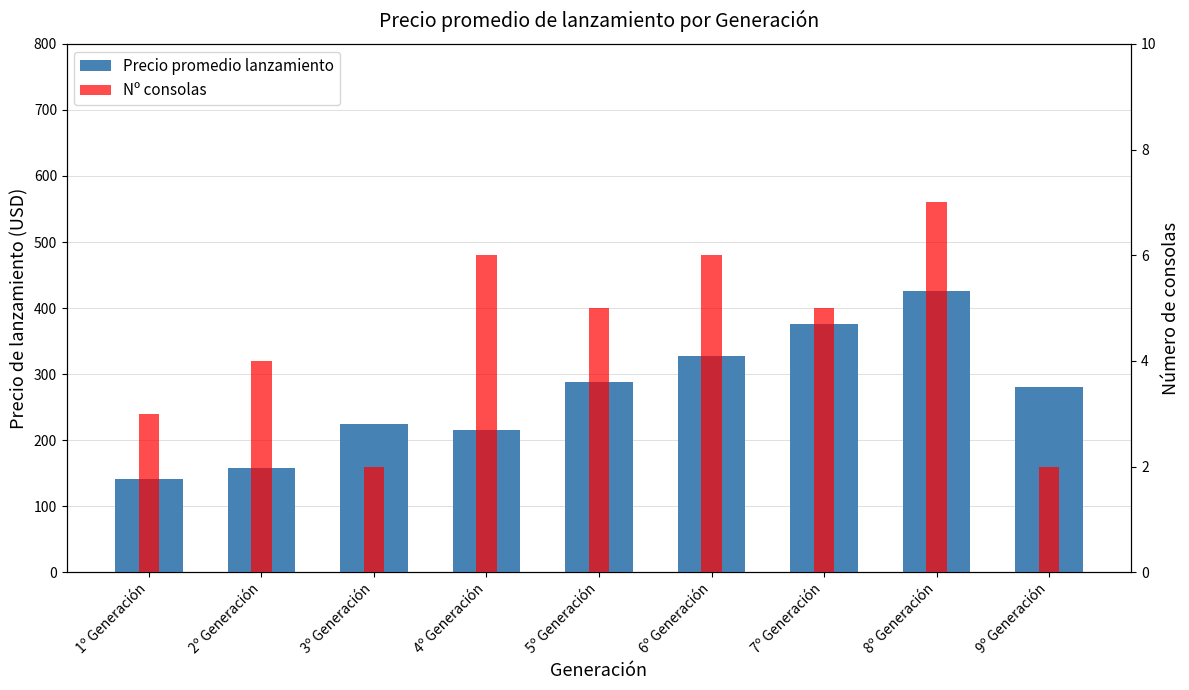

The value of Nº consolas at 1º Generación is 4.9. True or false?

False